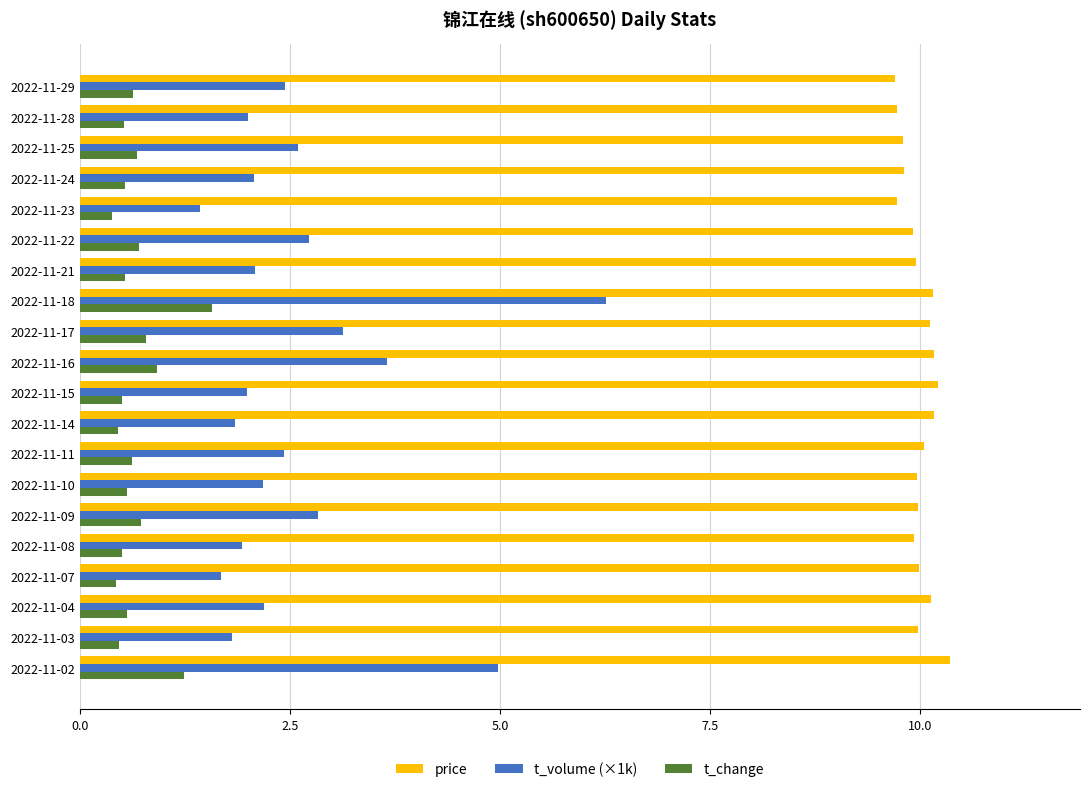

The value of t_change at 2022-11-04 is 0.6. True or false?

True